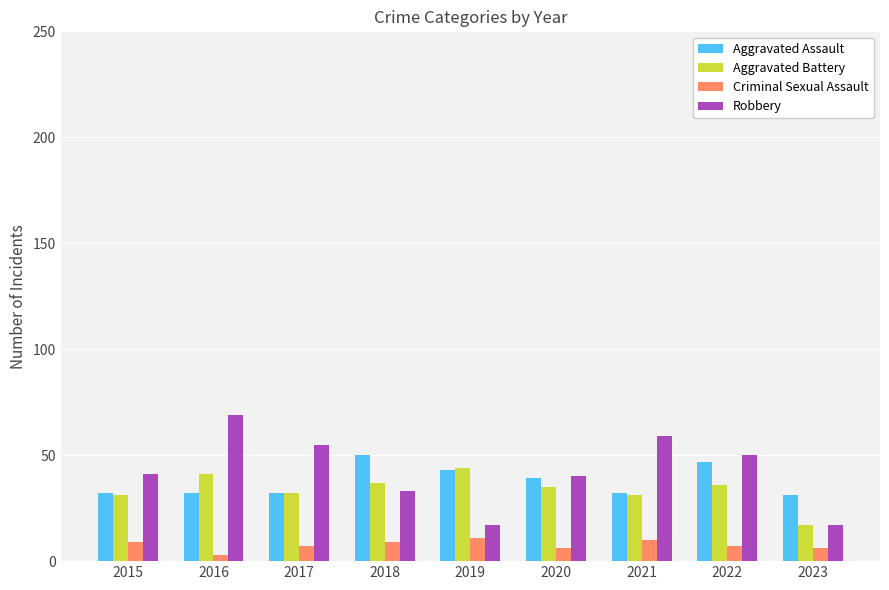

What is the sum of all Robbery values?

381